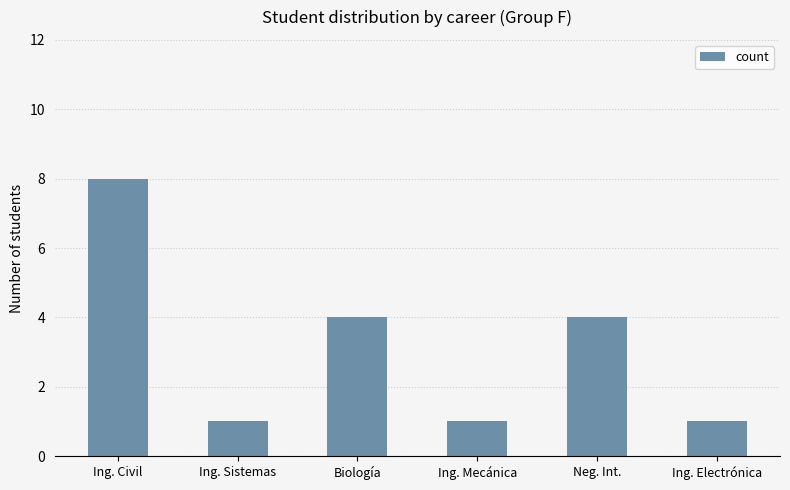

What is the label of the 2nd bar from the right?

Neg. Int.